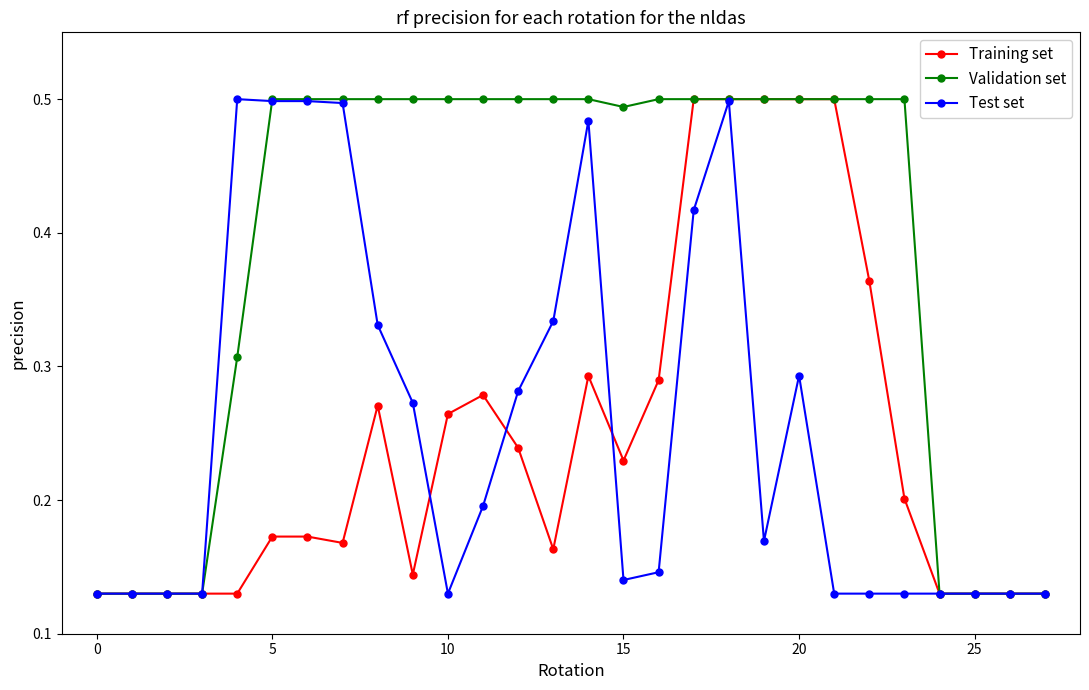

Which series has the largest total across all categories?

Validation set